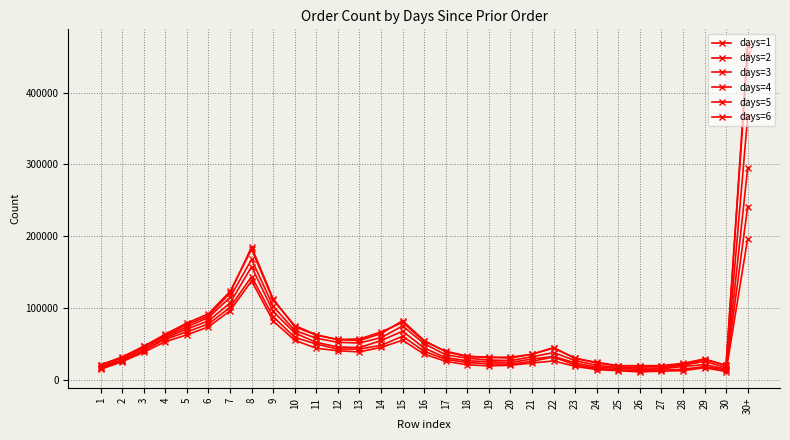

How many lines are shown in the chart?

6